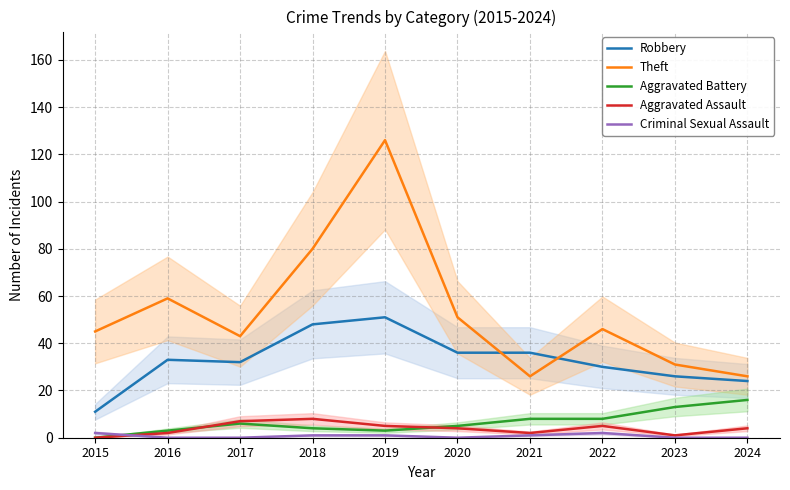

True or false: Aggravated Battery has a value of 16 at 2024.

True